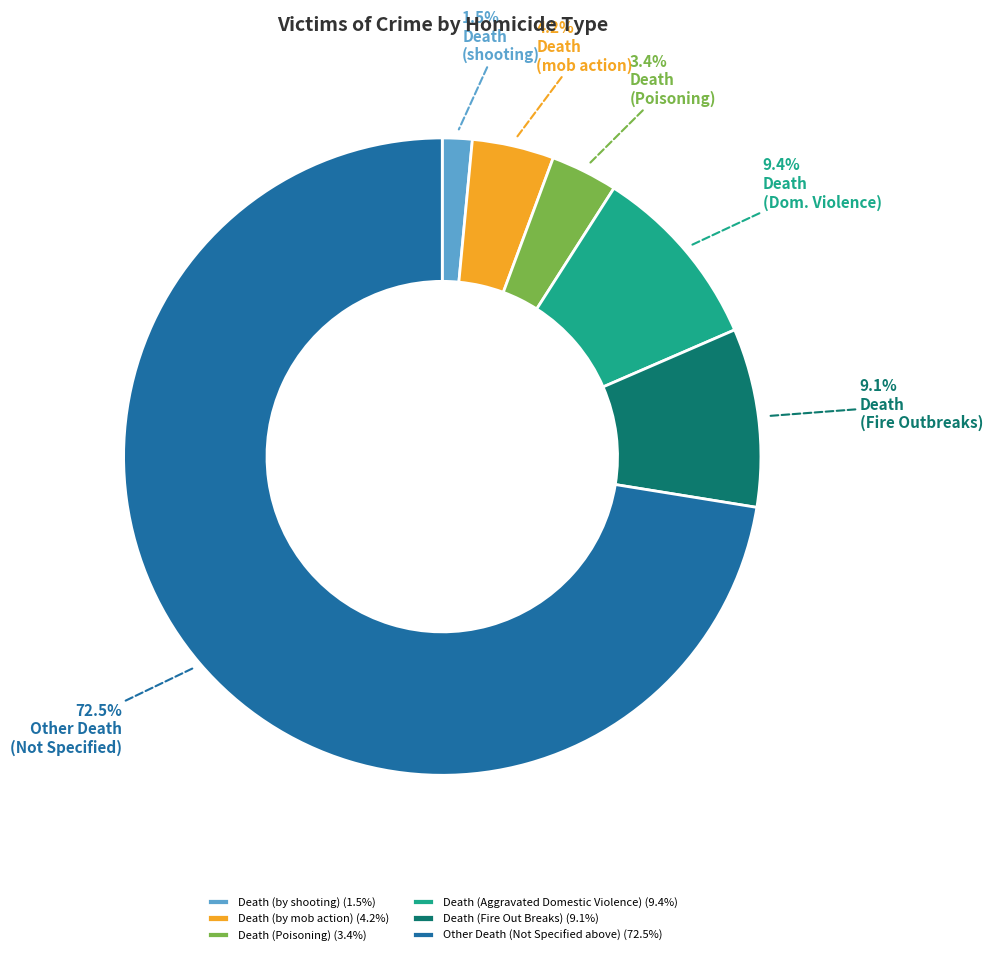

Which slice is the largest?

Other Death (Not Specified above)